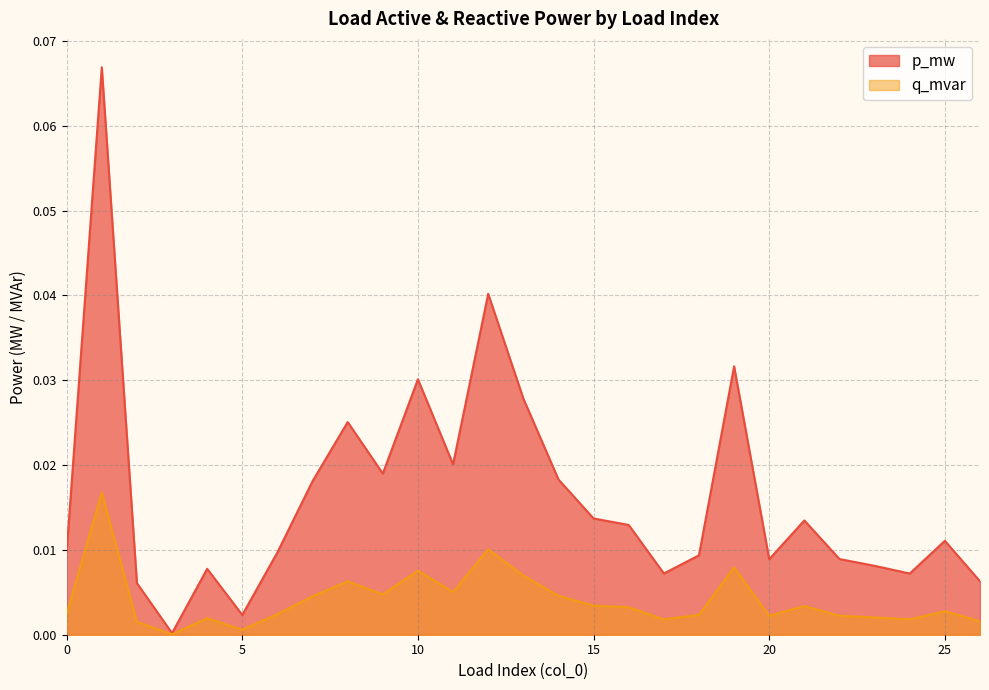

Rank the series by their average value, from highest to lowest.

p_mw, q_mvar